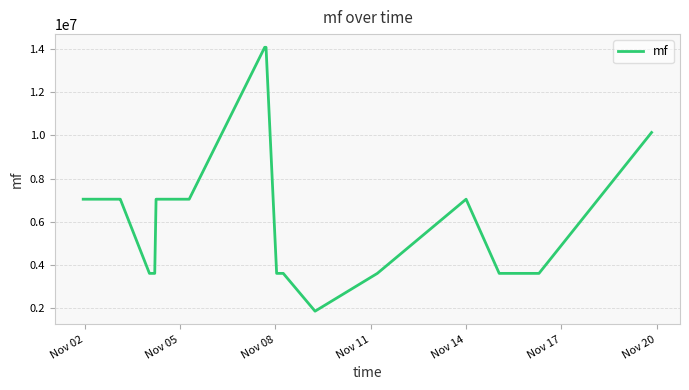

What is the difference between the maximum and minimum values?

12259005